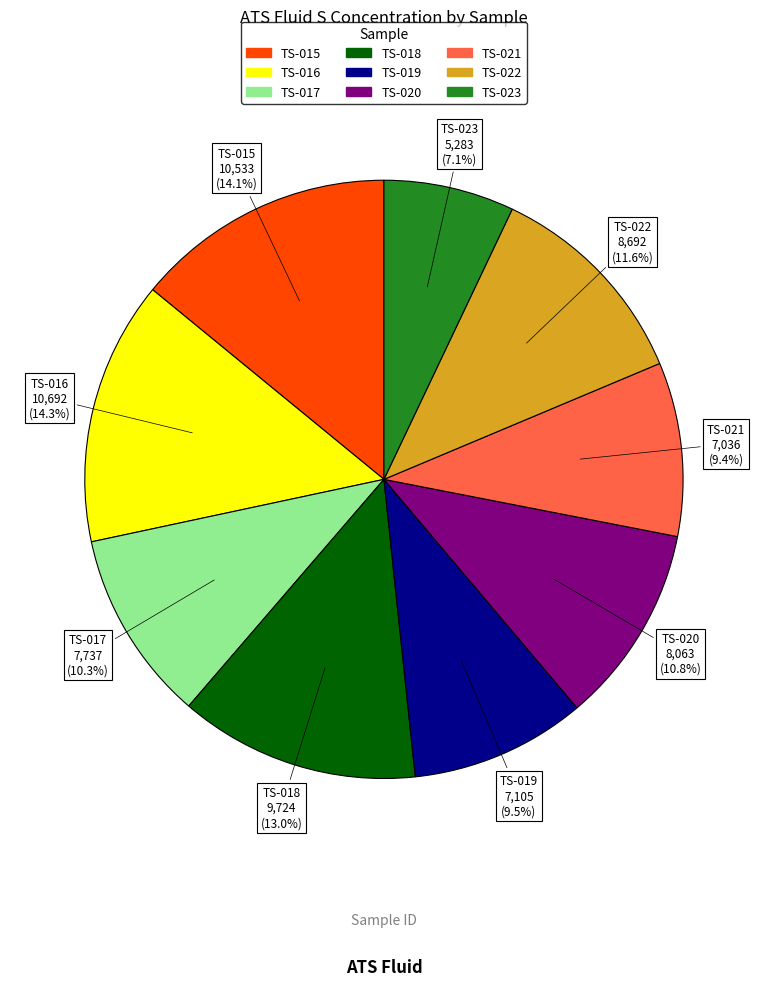

Which category has the smallest portion of the pie?

TS-023